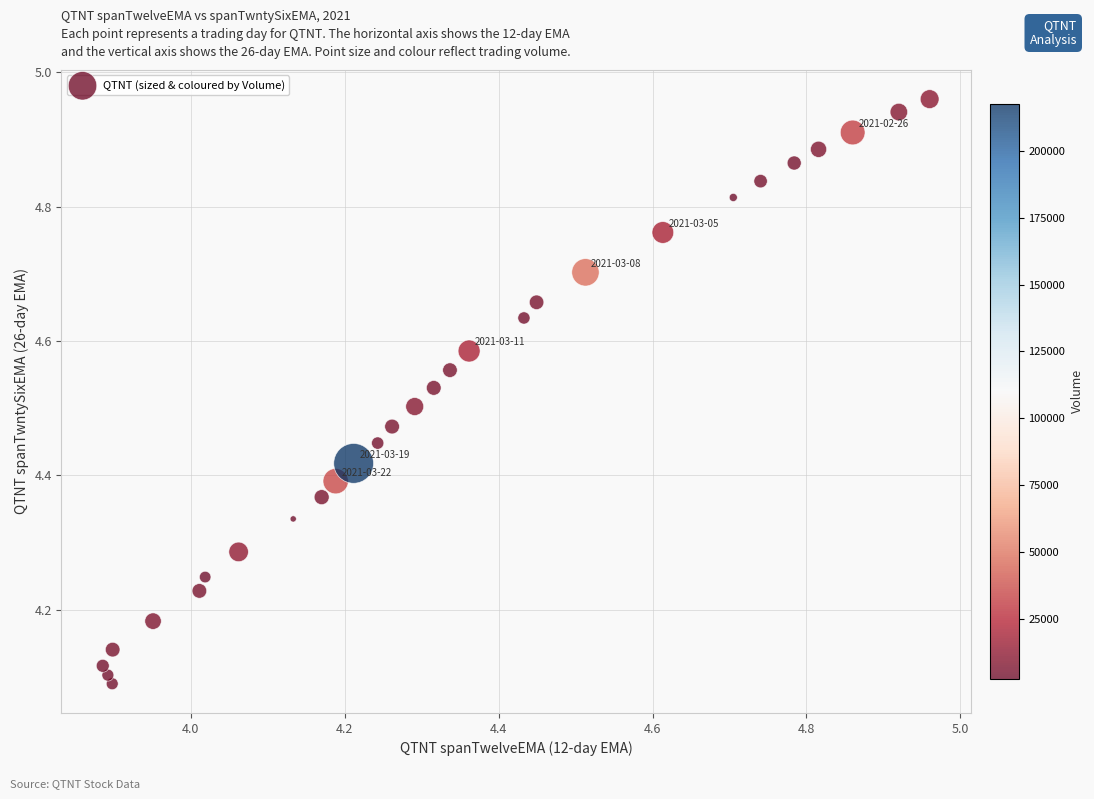

What is the range of X values (max minus min)?

1.1